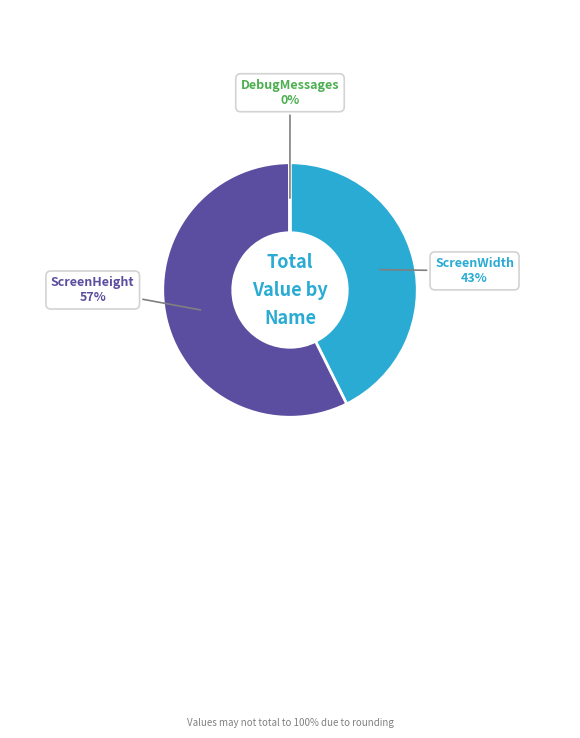

To the nearest percent, what is the average slice percentage?

33%